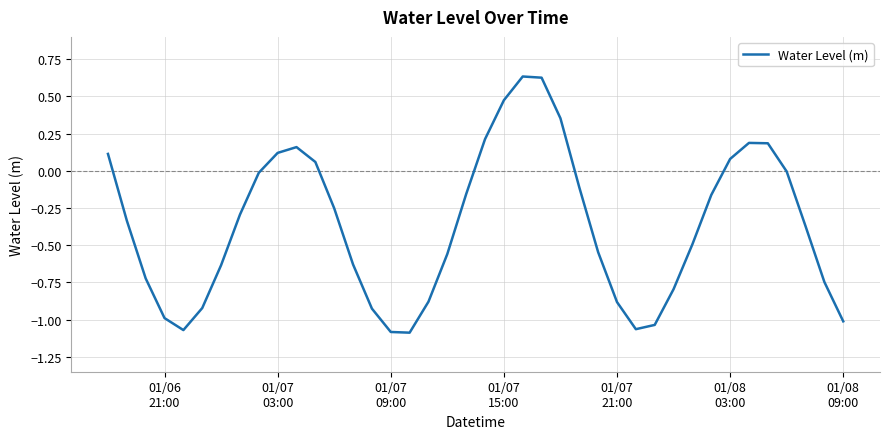

What is the difference between the maximum and minimum values?

1.7